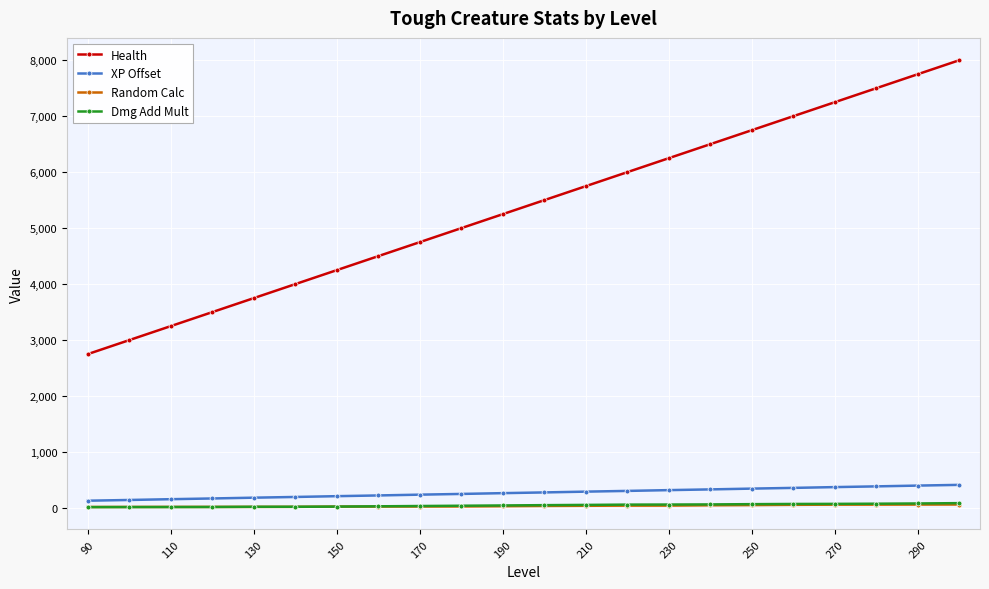

How many values in the Random Calc series are below 37?

11